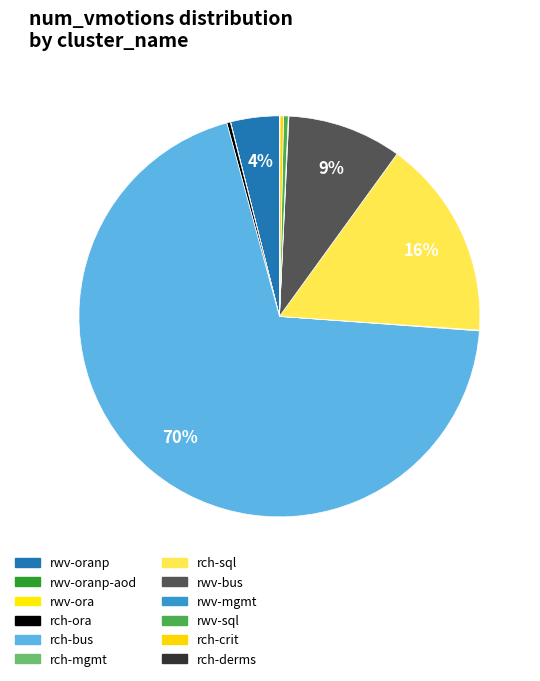

Rank the categories by value from lowest to highest.

rwv-oranp-aod, rwv-ora, rch-derms, rwv-mgmt, rch-mgmt, rch-ora, rch-crit, rwv-sql, rwv-oranp, rwv-bus, rch-sql, rch-bus